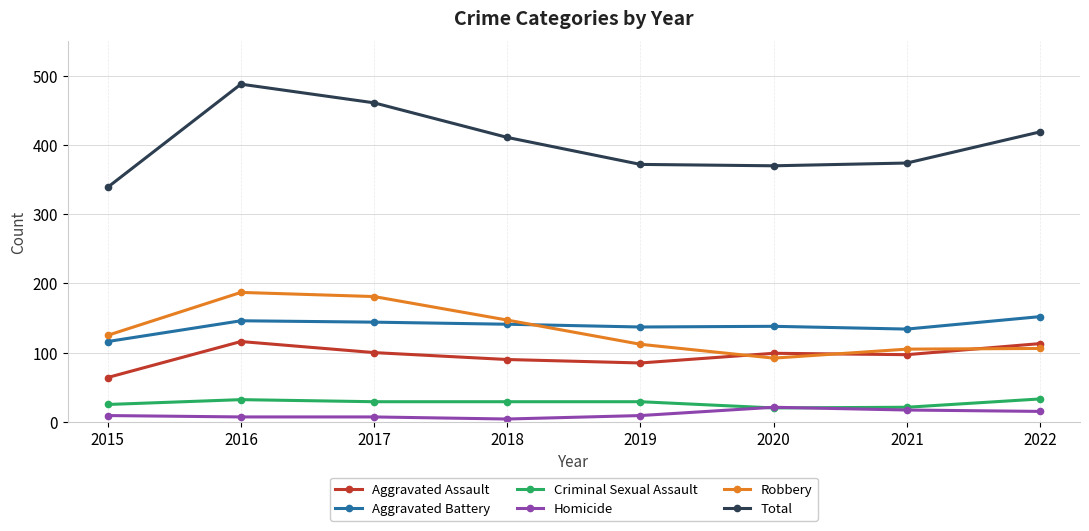

How many lines are shown in the chart?

6